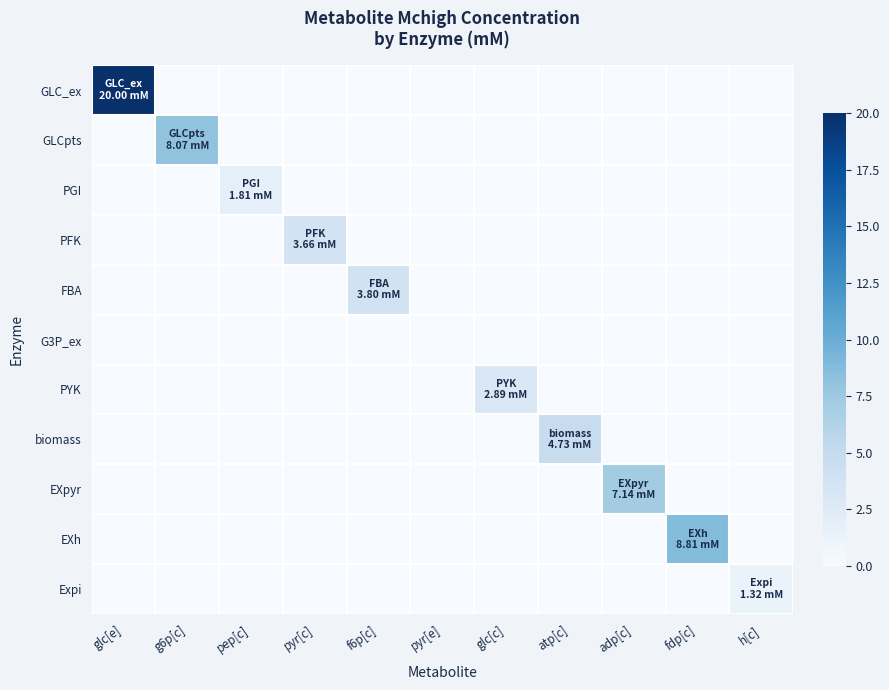

At h[c], list the series in order from largest to smallest.

Expi, GLC_ex, GLCpts, PGI, PFK, FBA, G3P_ex, PYK, biomass, EXpyr, EXh